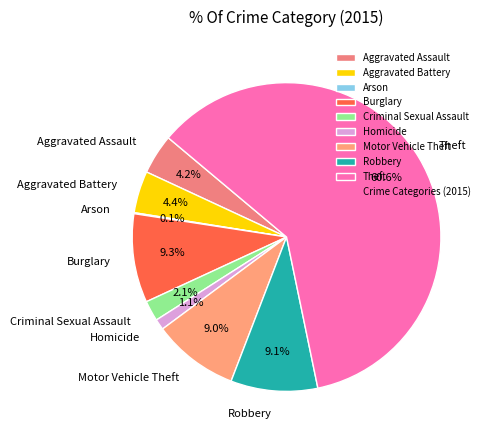

What is the majority slice?

Theft